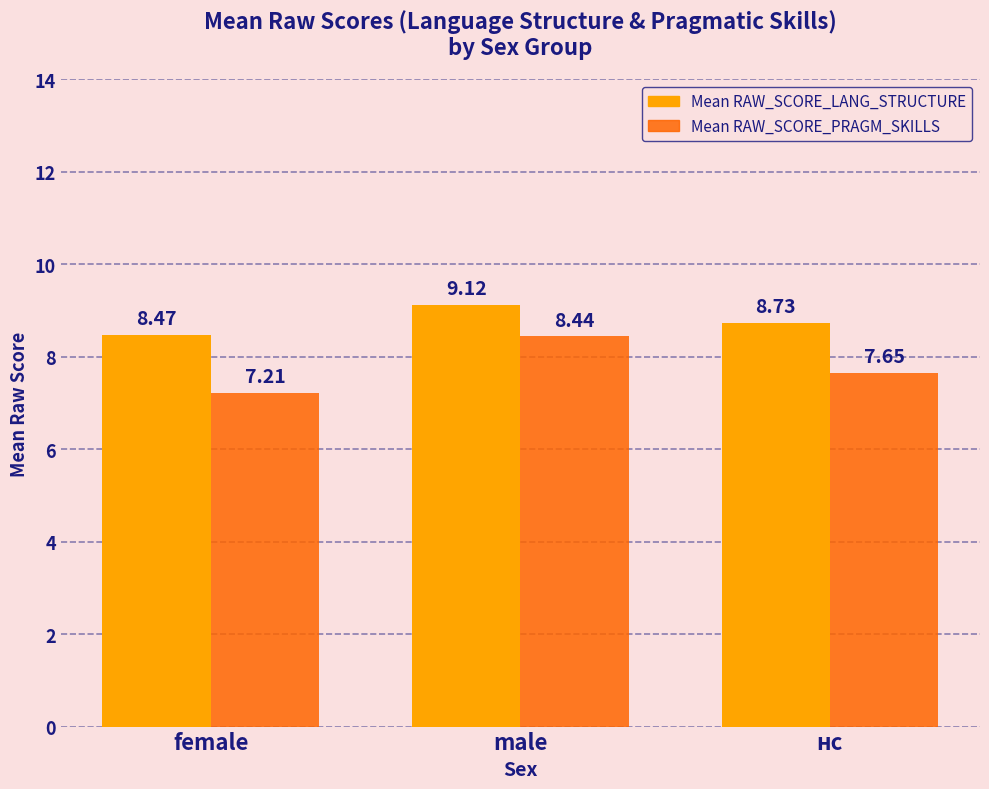

How many bars are there in total?

6